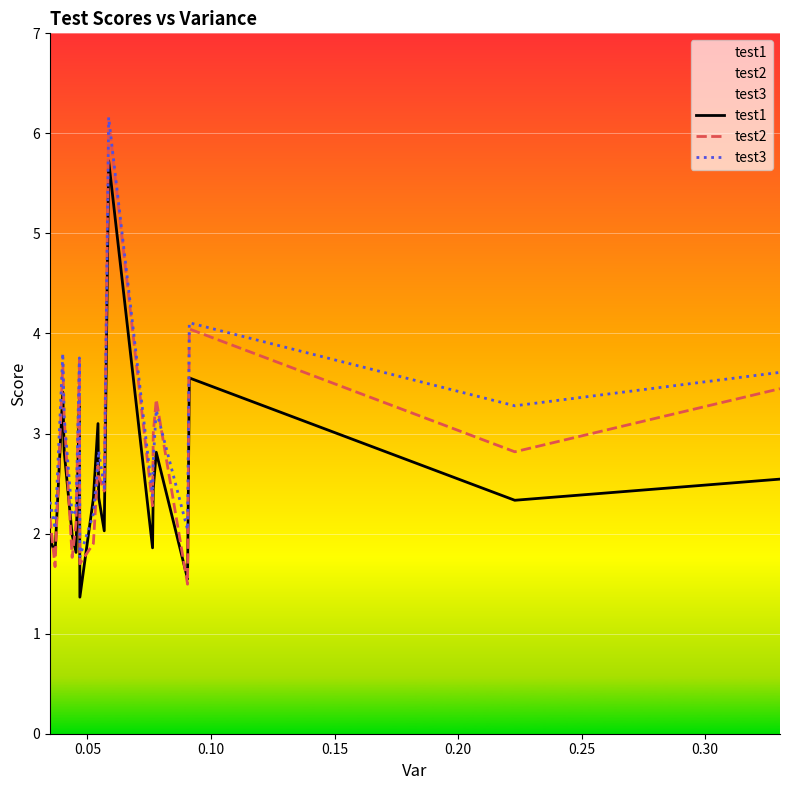

Which series has the largest range (max minus min)?

test2